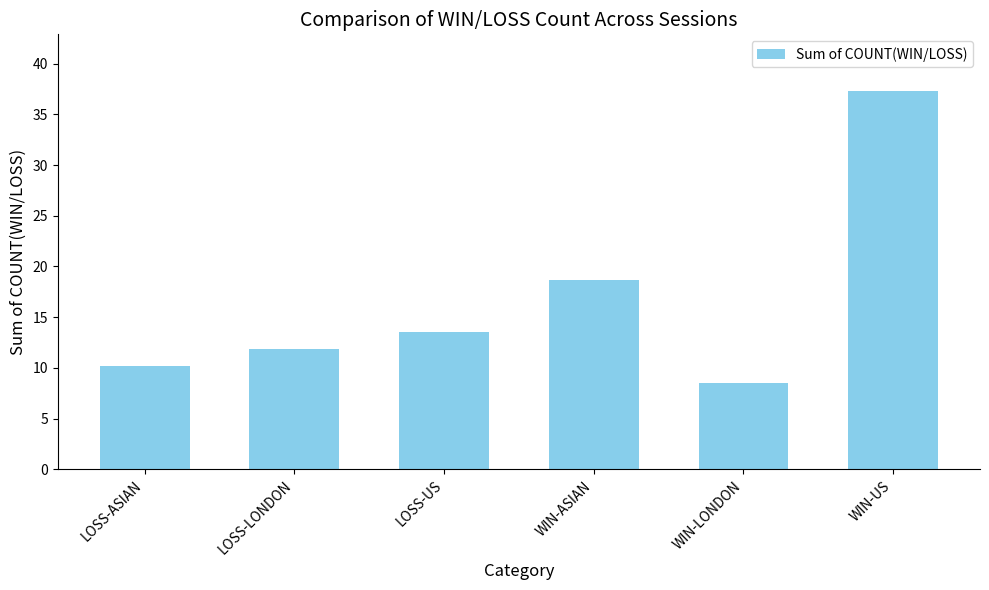

What is the smallest value displayed?

8.5